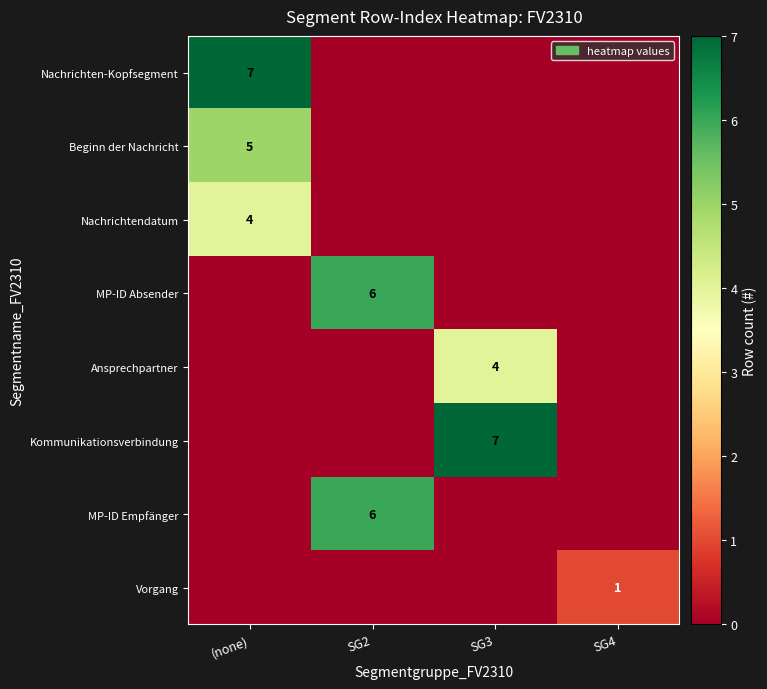

At how many categories does at least one series exceed 3?

3